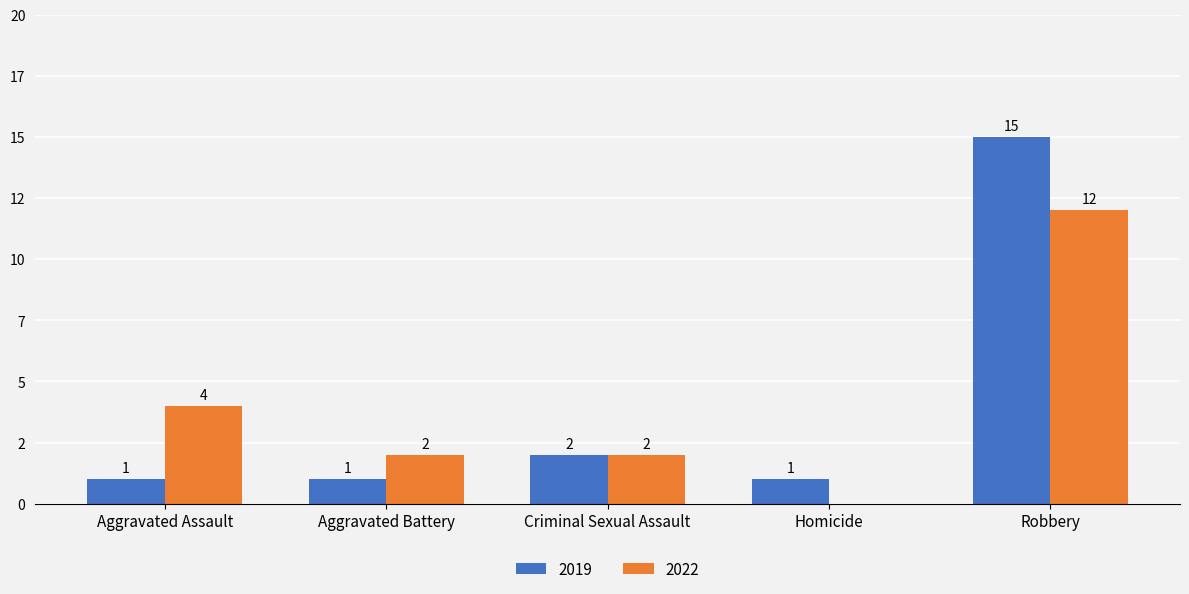

List the series in order of their peak value, highest first.

2019, 2022